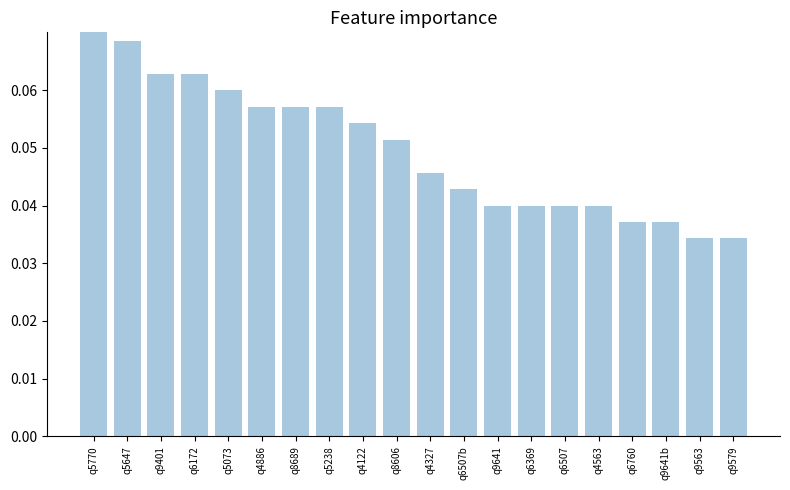

List the labels in order of value, smallest first.

q9563, q9579, q6760, q9641b, q9641, q6369, q6507, q4563, q6507b, q4327, q8606, q4122, q4886, q8689, q5238, q5073, q9401, q6172, q5647, q5770